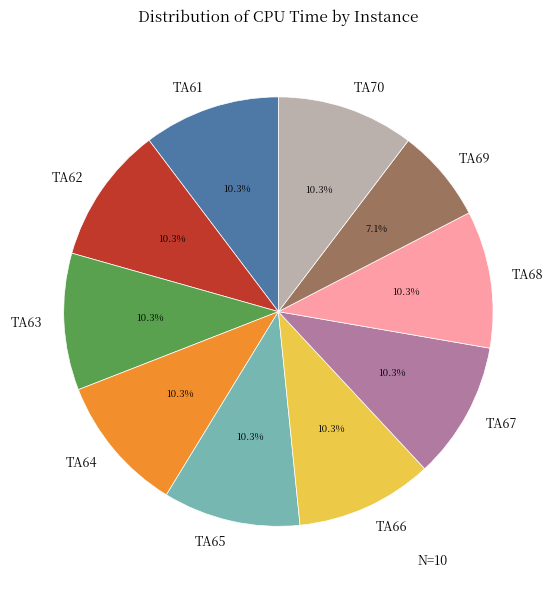

Which category has the smallest portion of the pie?

TA69